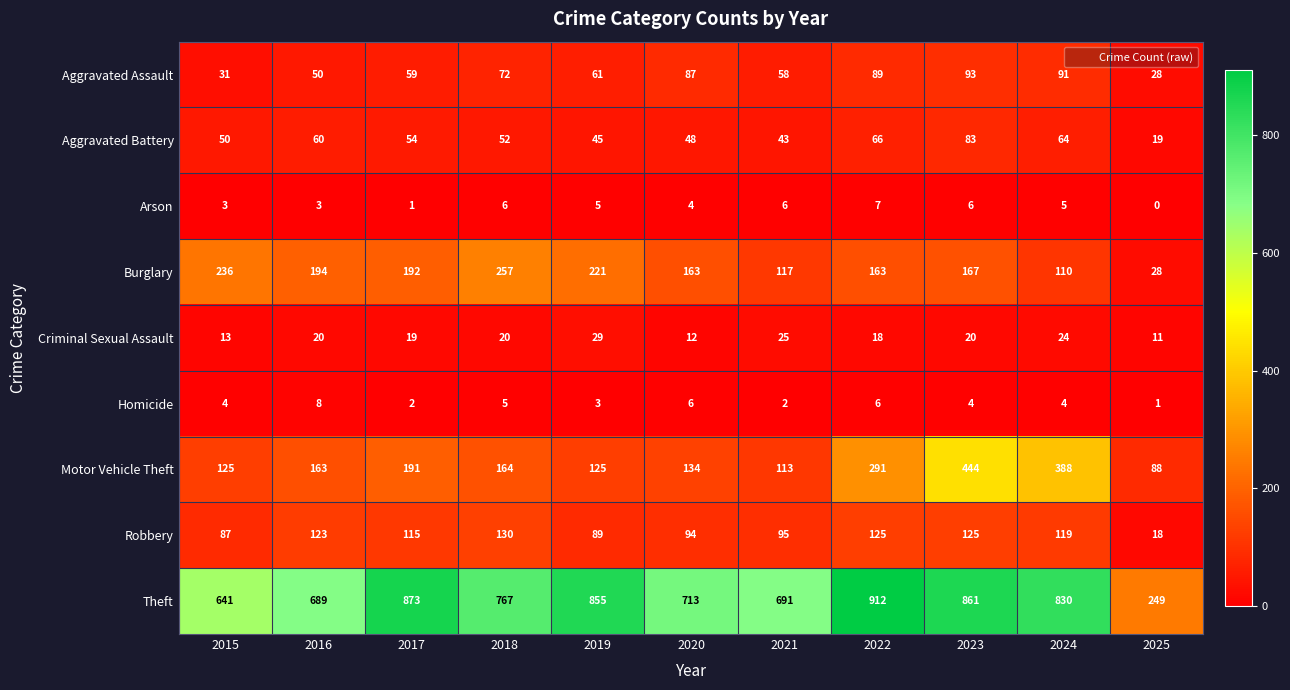

Which label corresponds to the smallest value in the chart?

2025